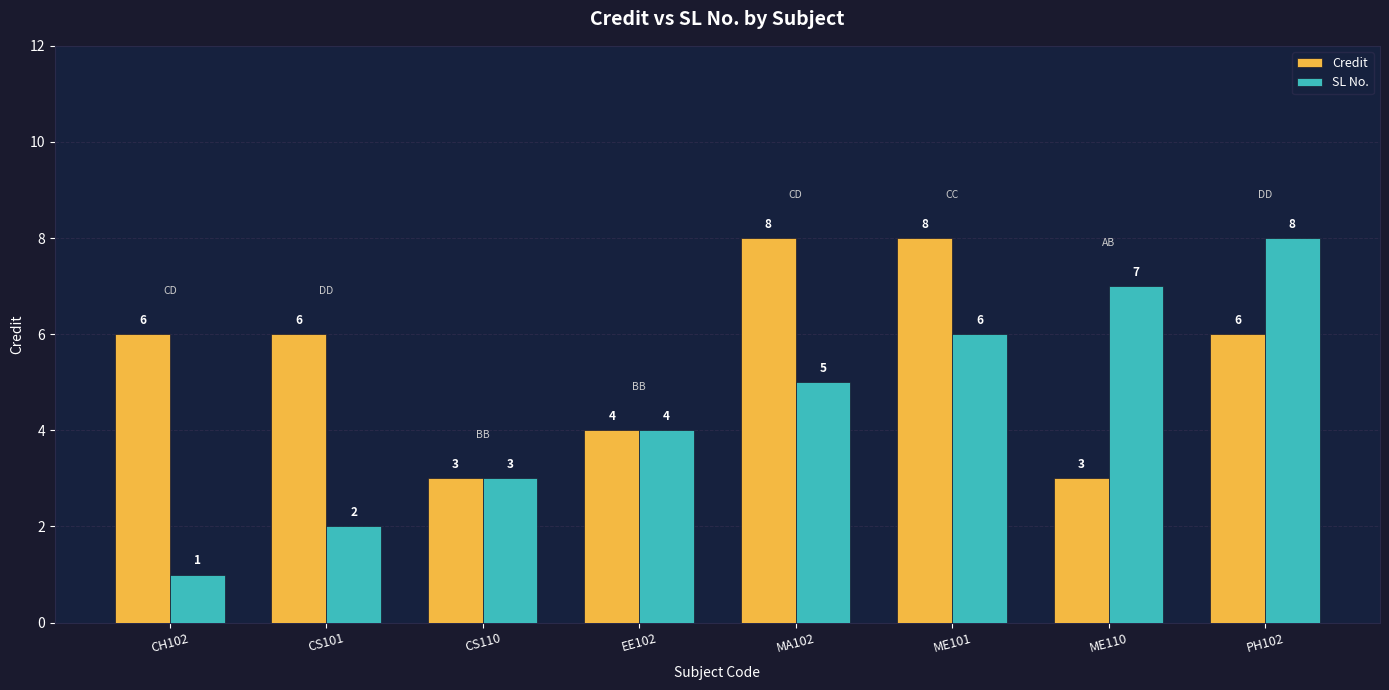

Which series has the largest total across all categories?

Credit